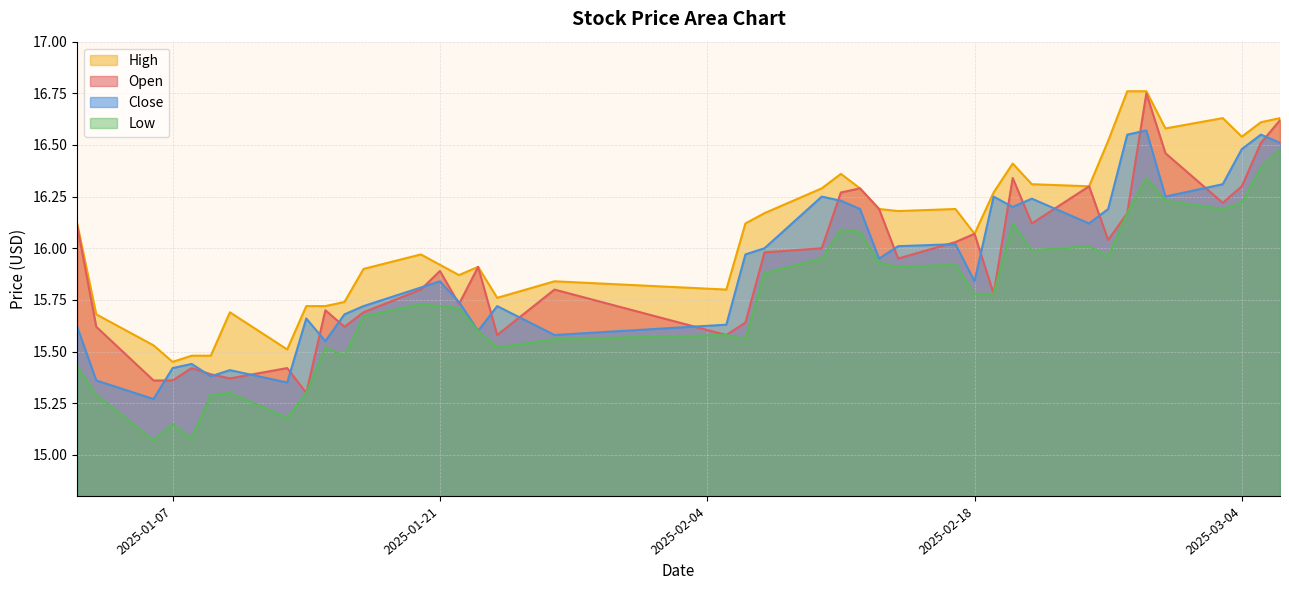

Which series has the largest total across all categories?

High